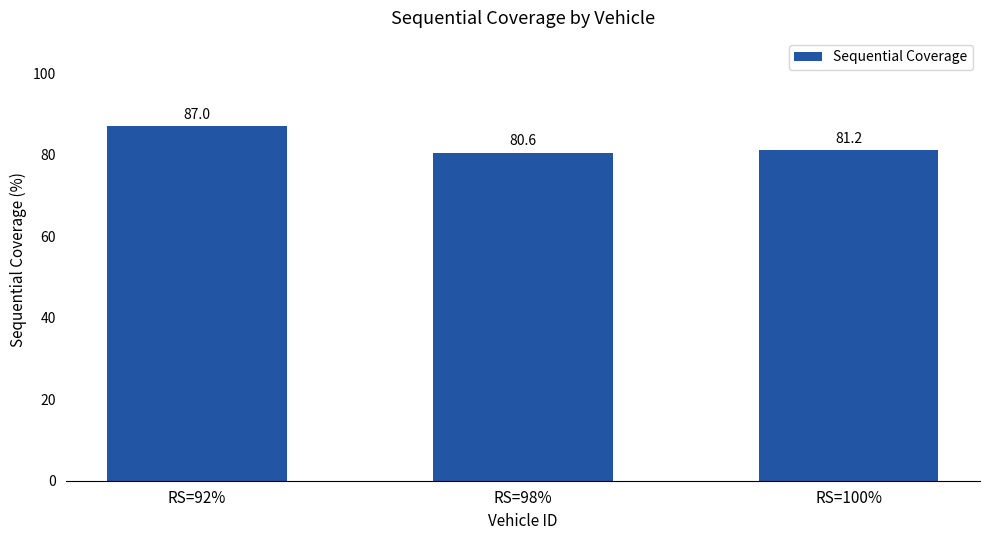

Reading left to right, transcribe all the data shown in this chart.

87.0	80.6	81.2